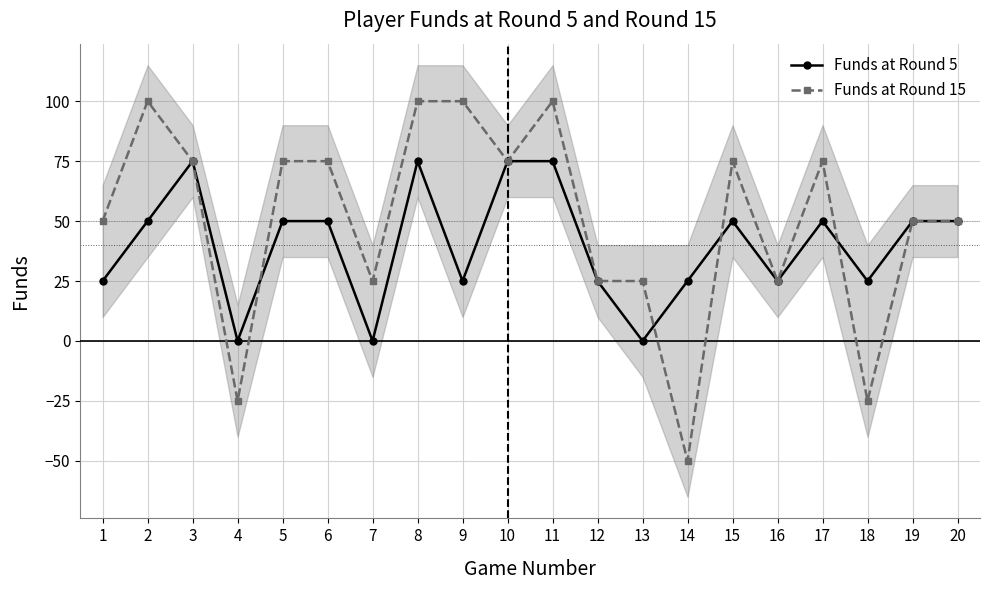

Does the chart display data point markers on the line(s)?

Yes